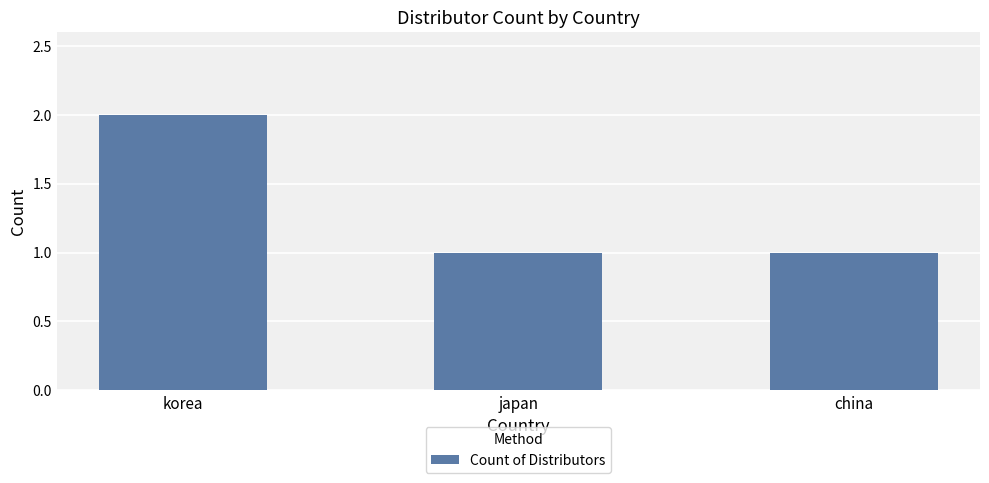

What is the approximate value at china?

1